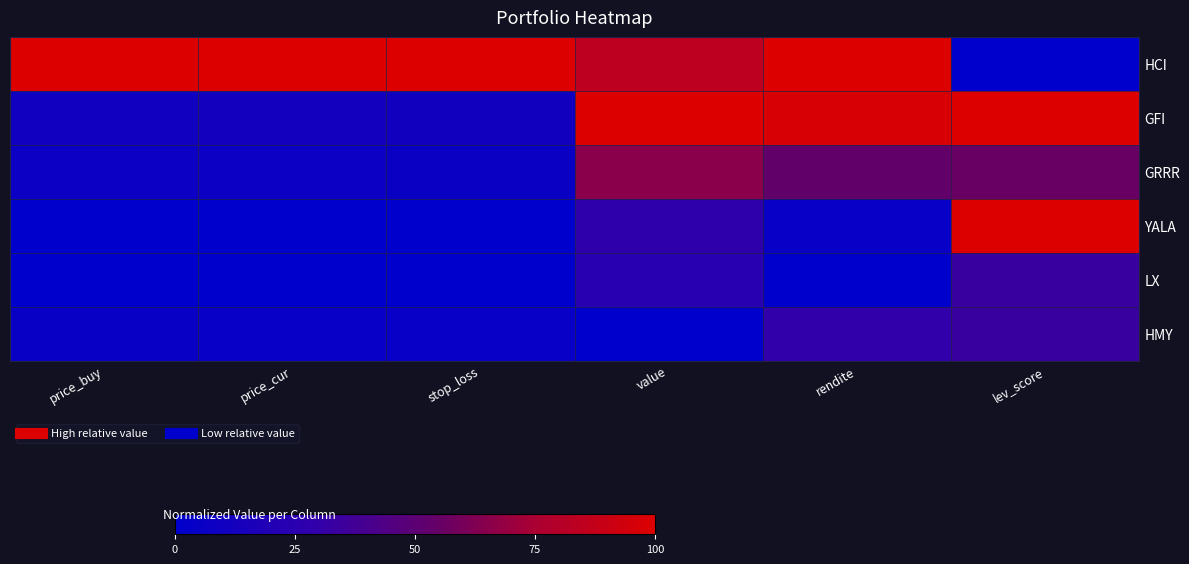

What is the difference between the highest and lowest values at lev_score?

1.0